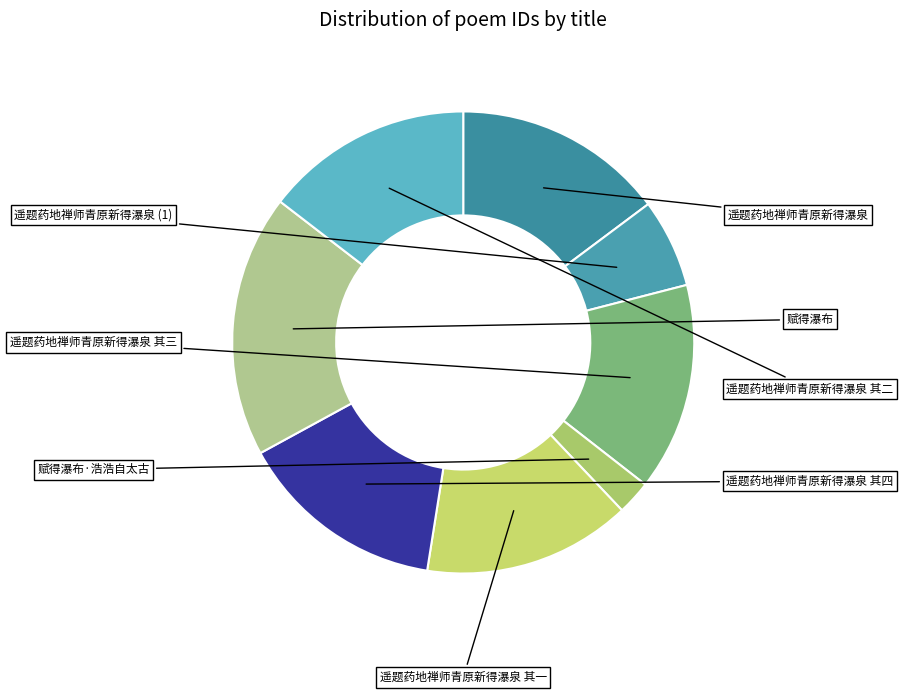

Count the number of slices in the pie.

8